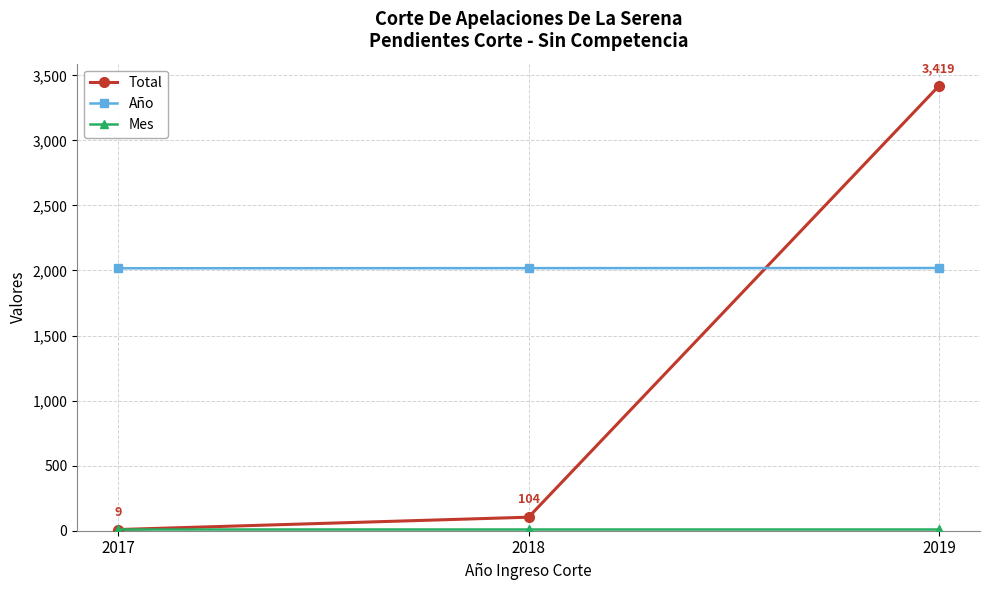

Which series changed the most between 2018 and 2019?

Total